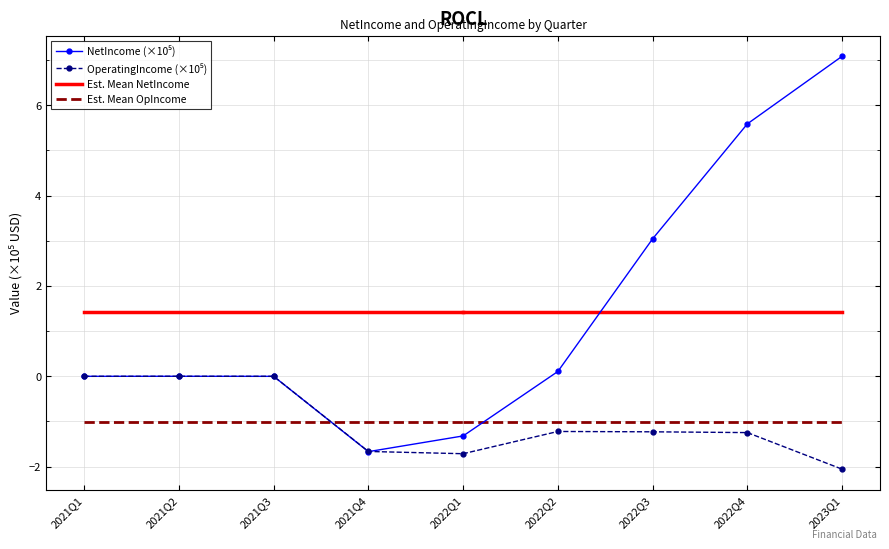

How many times do OperatingIncome and NetIncome cross each other?

1